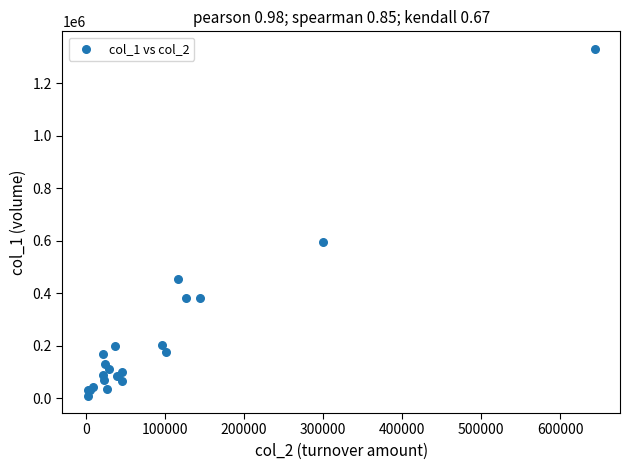

What Y value in the scatter plot is closest to 670500?

594000